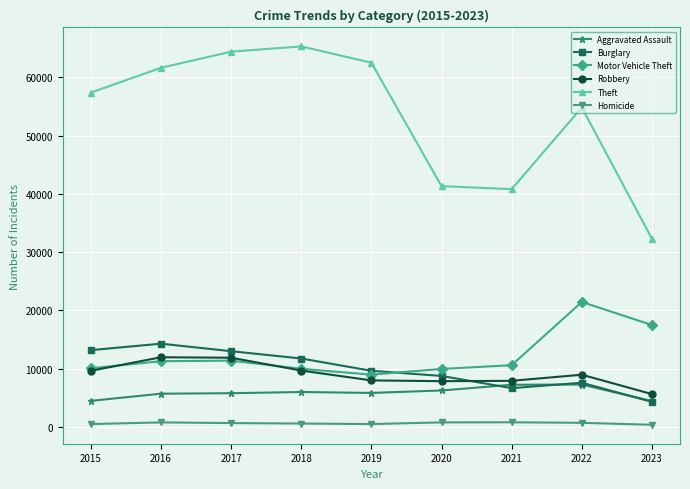

What is the greatest value displayed?

65286